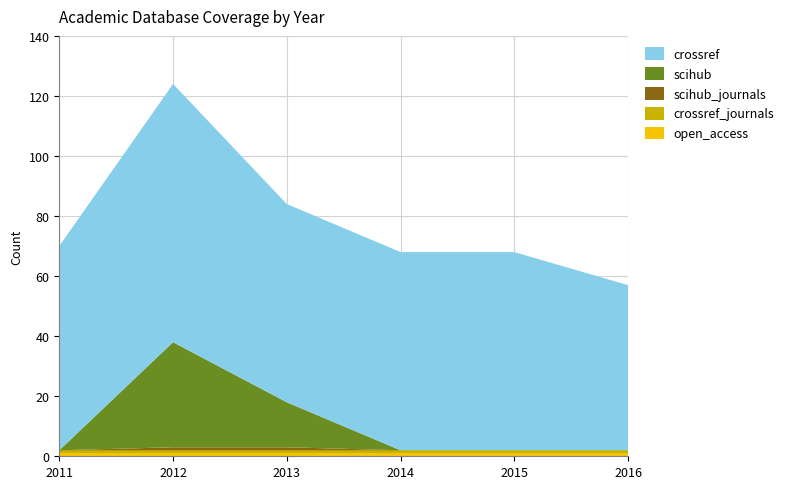

Reading left to right, list all the values displayed in this chart.

open_access: 1	1	1	1	1	1
crossref_journals: 1	1	1	1	1	1
scihub_journals: 0	1	1	0	0	0
scihub: 0	35	15	0	0	0
crossref: 68	86	66	66	66	55